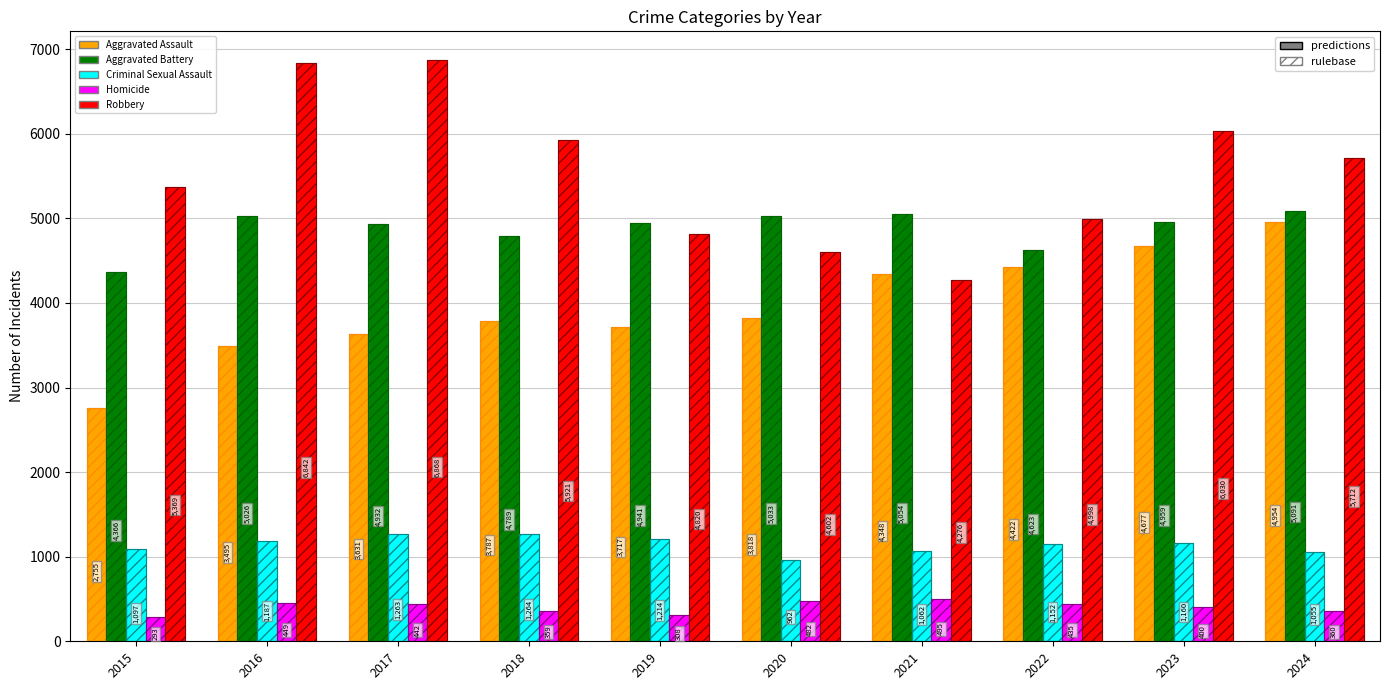

Which category has the highest value in the Robbery series?

2017